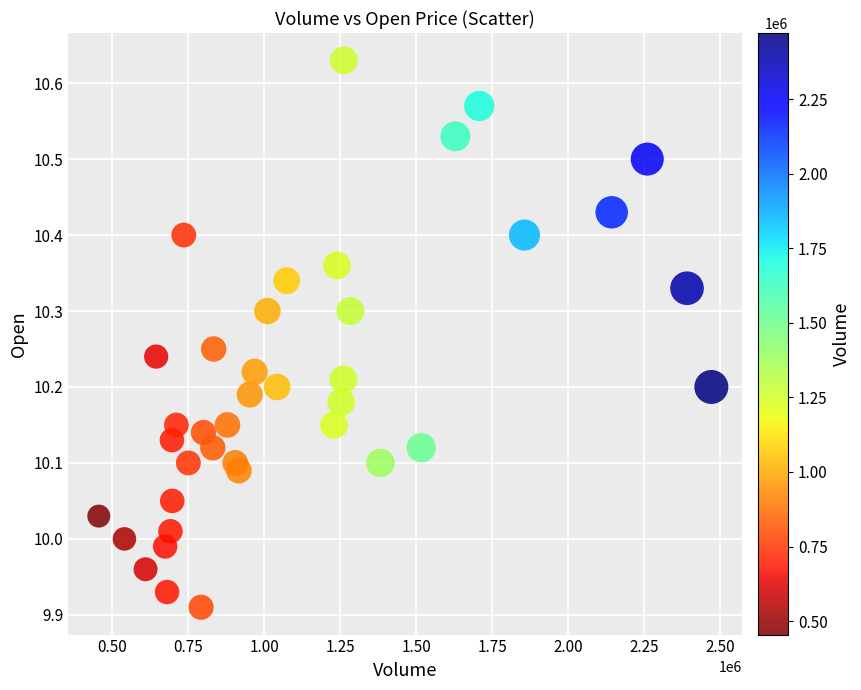

What is the range of Y values (max minus min)?

0.7